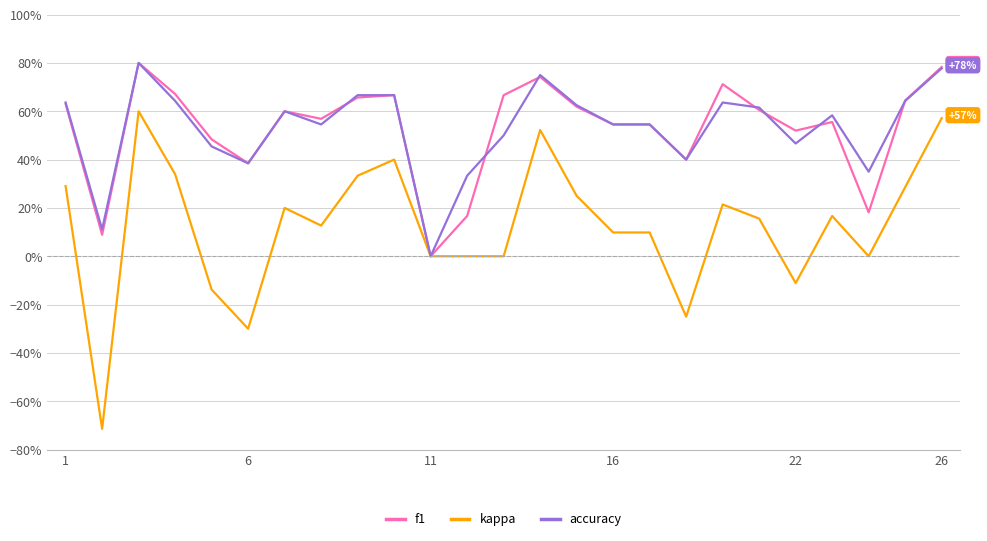

What are all the series names shown in the legend?

f1, kappa, accuracy